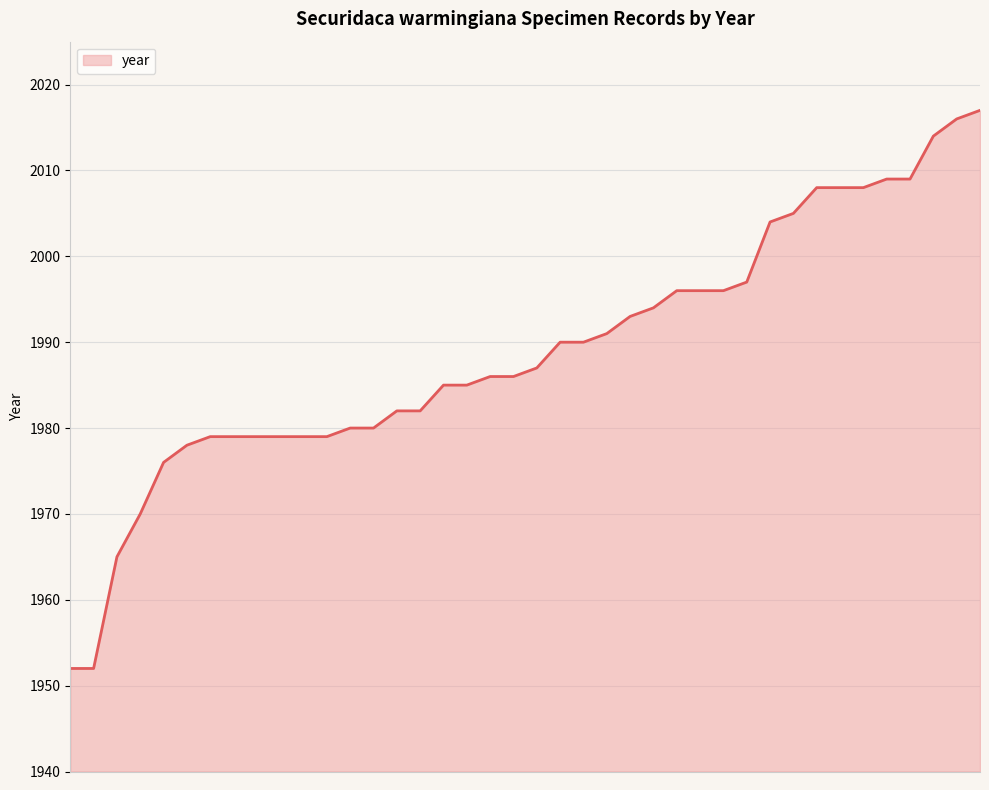

What is the difference between the maximum and minimum values?

65